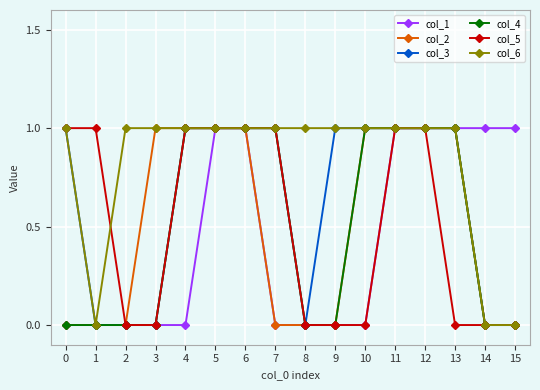

How many col_4 values are between 0 and 1?

16